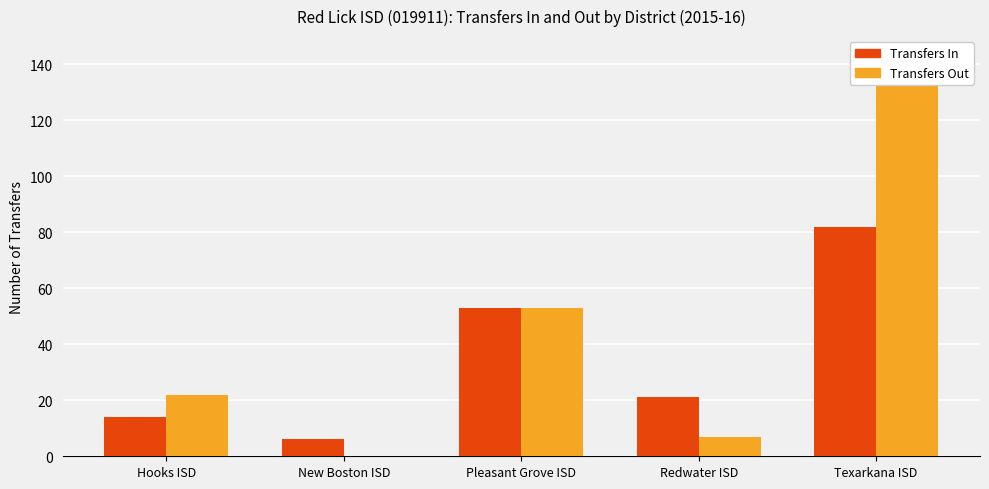

Reading left to right, extract all data points from this chart.

Transfers In: 14	6	53	21	82
Transfers Out: 22	0	53	7	134